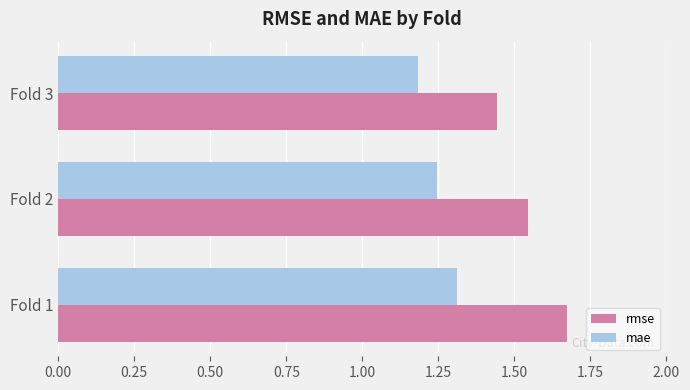

What is the difference between the maximum and minimum values in the rmse series?

0.2